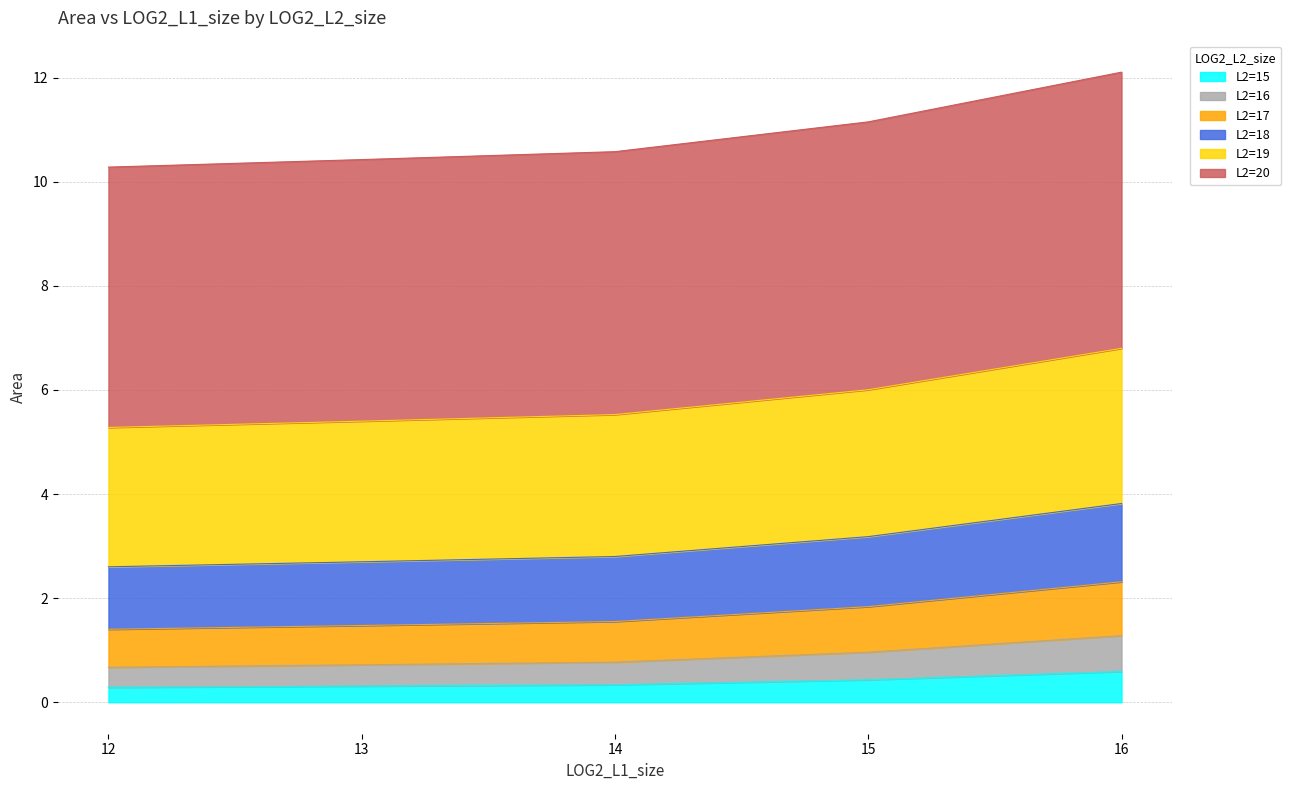

The value of L2=15 at 13 is 0.3. True or false?

True